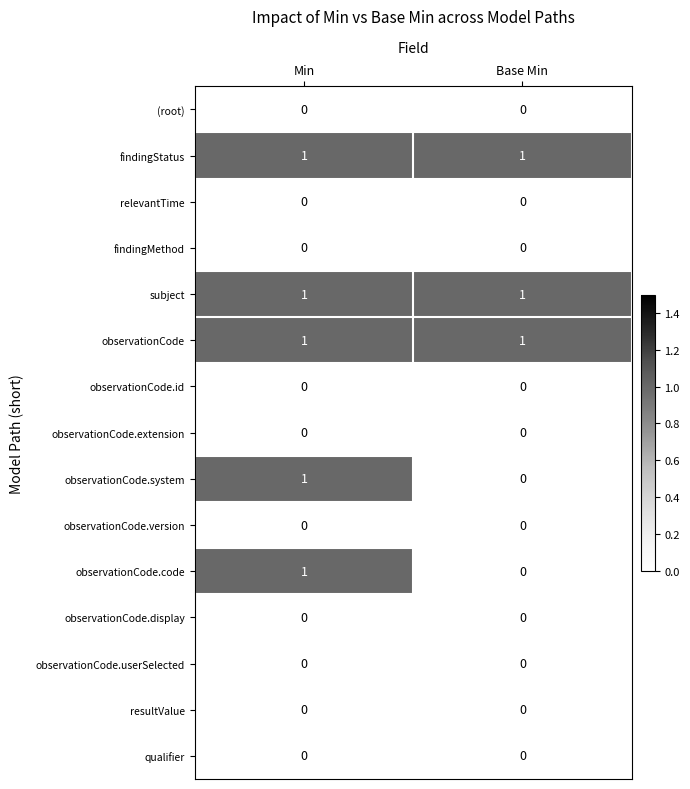

What is the total value across all series at Min?

5